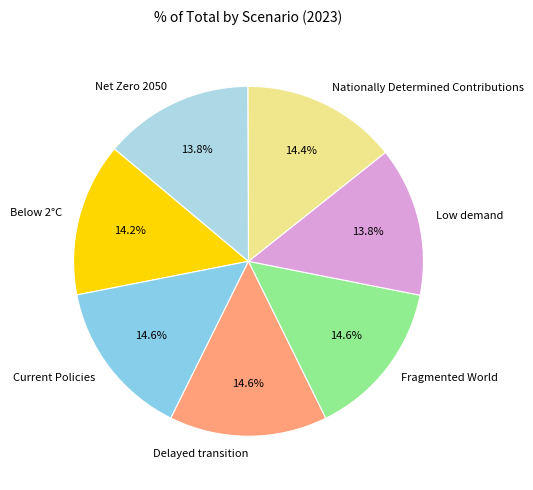

Does Delayed transition represent more than half of the total?

No